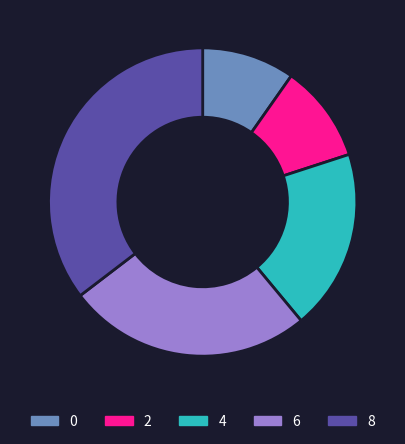

How many slices are in this pie chart?

5